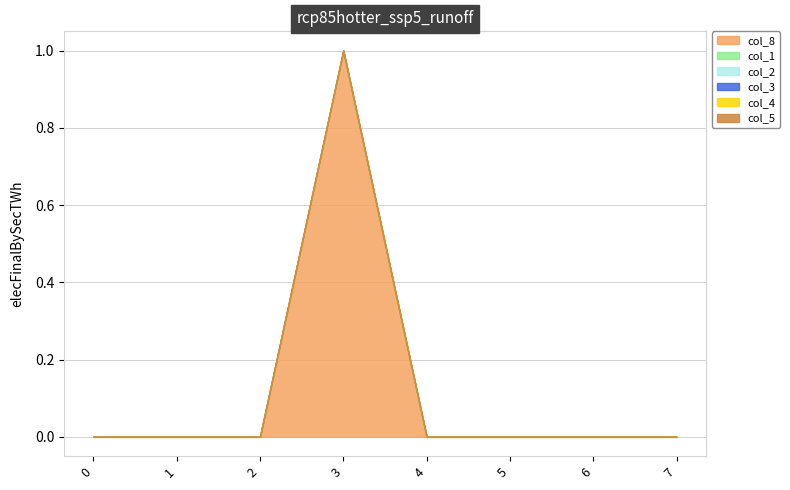

What is the approximate value of col_8 at 3?

1